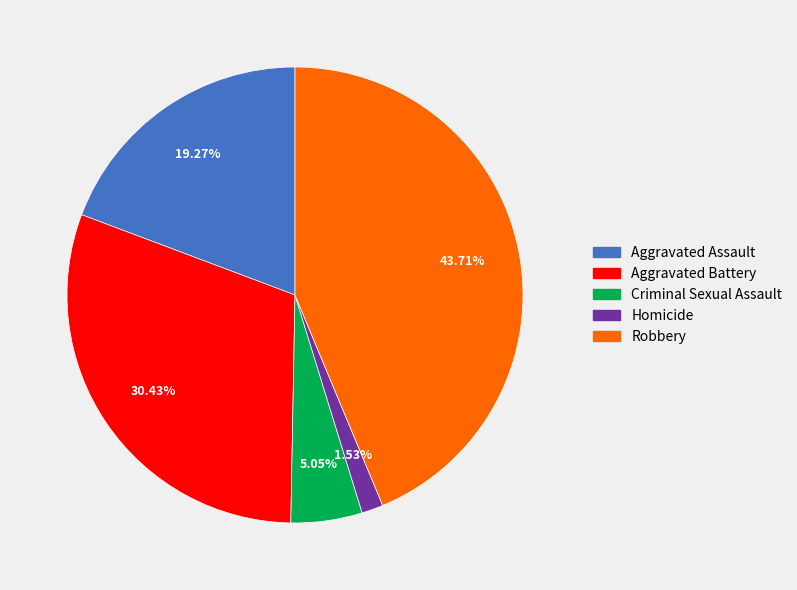

The Aggravated Assault slice represents 19% of the pie. True or false?

True